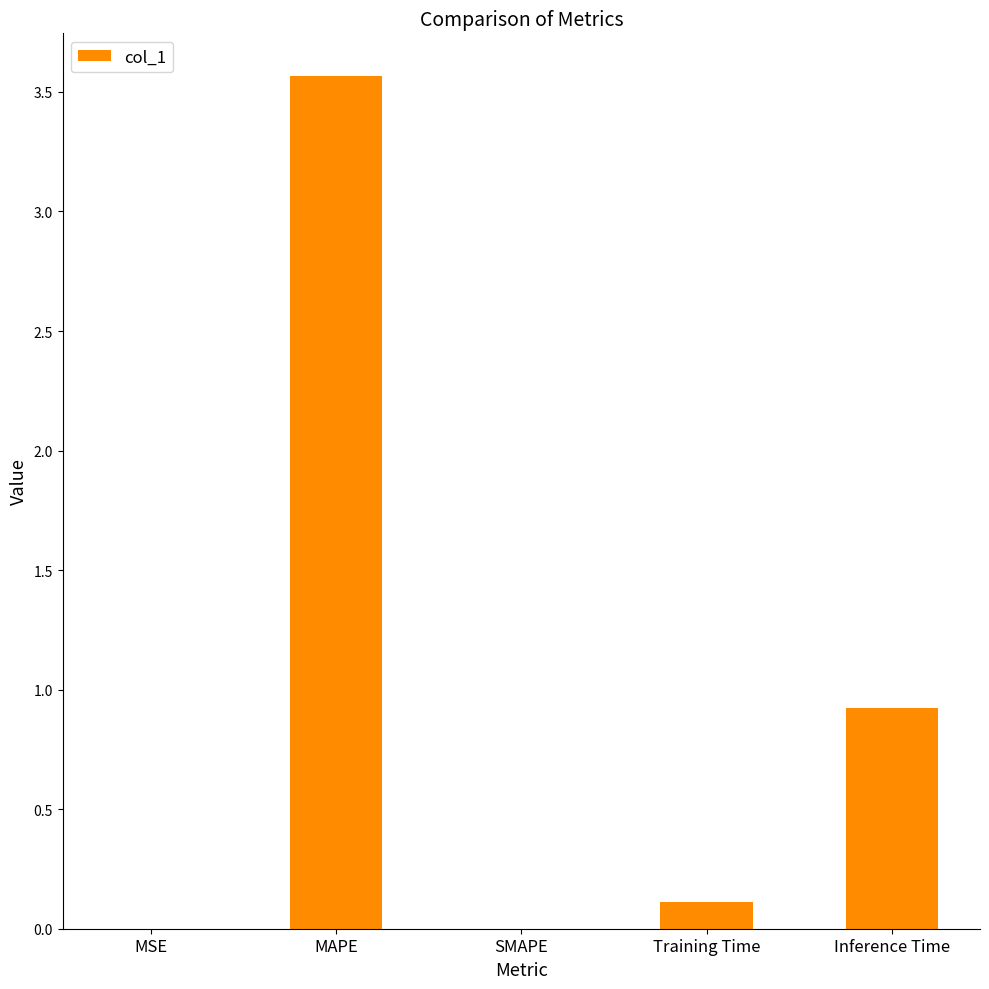

True or false: the data shows 1.8 at SMAPE.

False